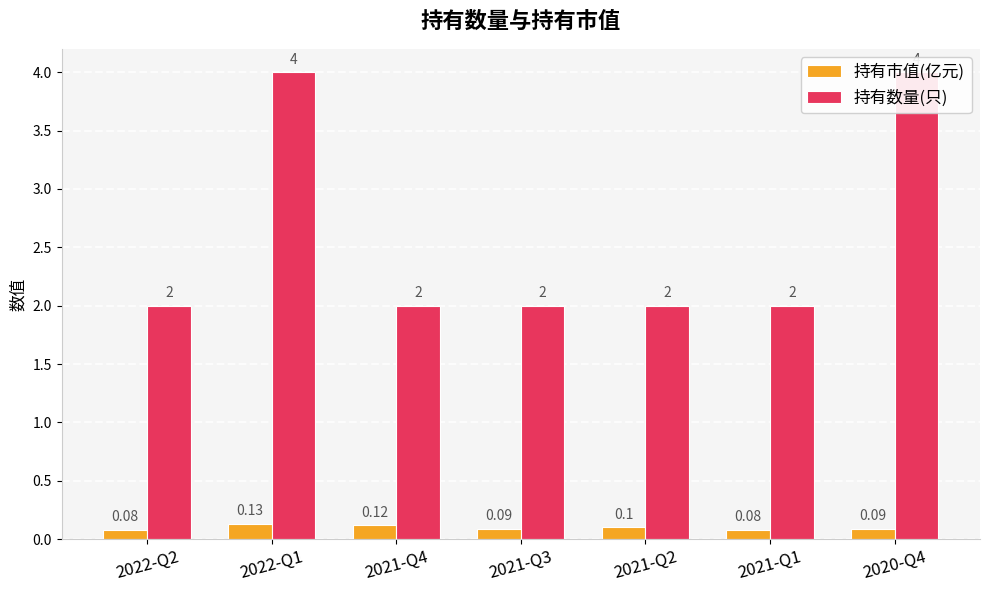

How many bars are there in each group?

2